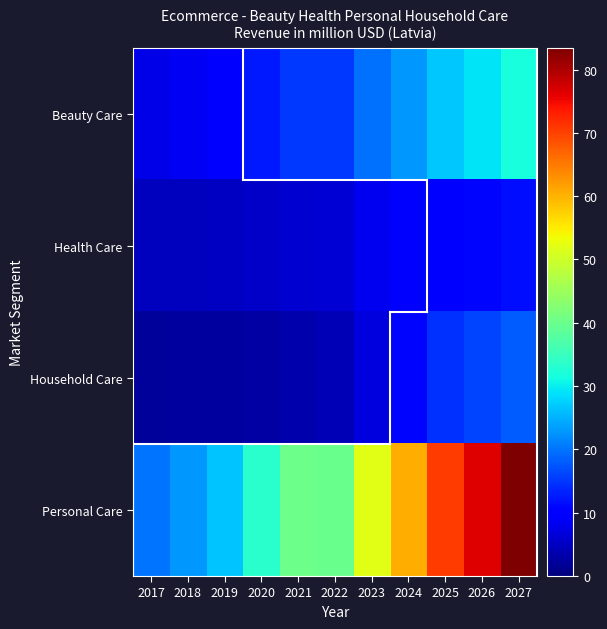

Between 2026 and 2025, which is larger?

2026